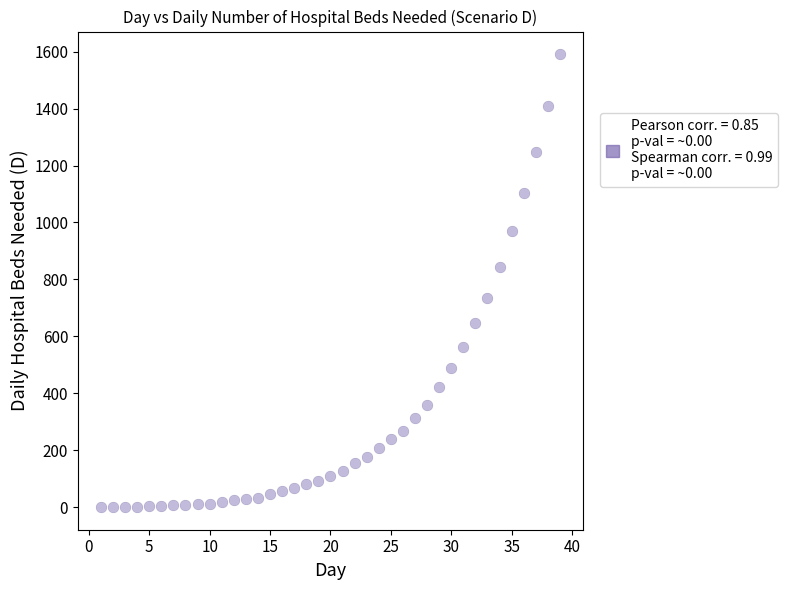

What is the range of Y values (max minus min)?

1591.0